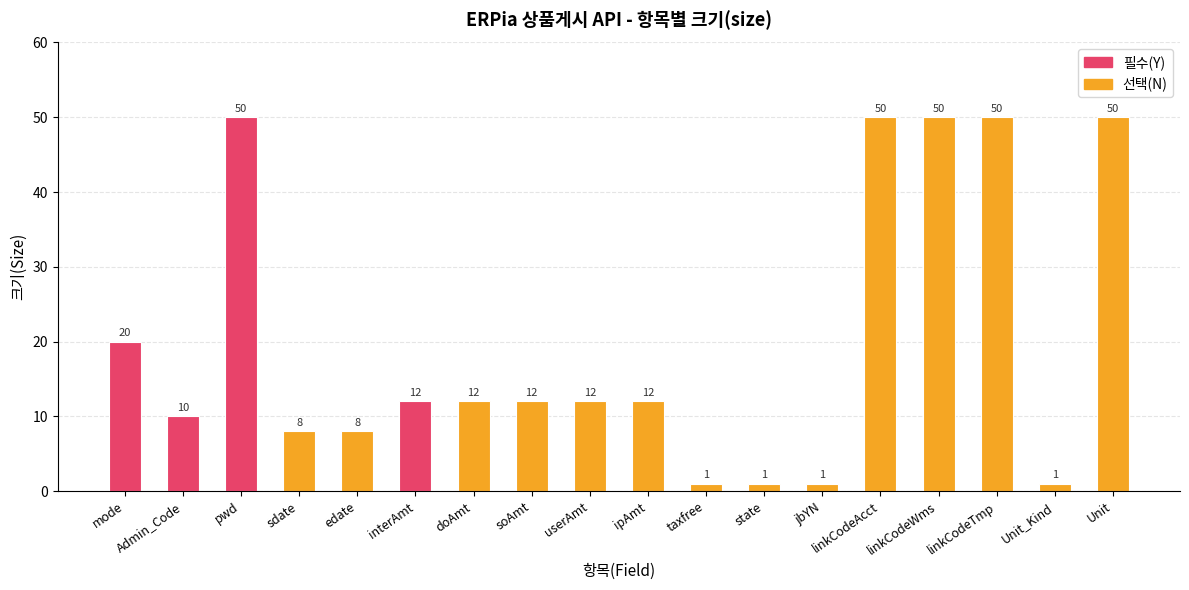

True or false: 크기 has a value of 12 at soAmt.

True